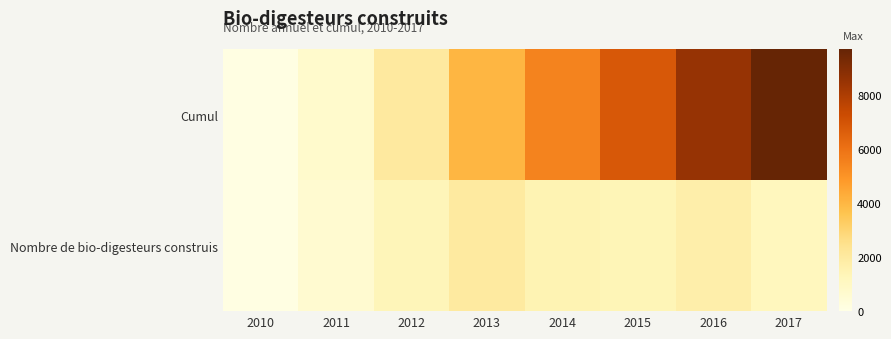

At how many categories does at least one series exceed 4192?

4